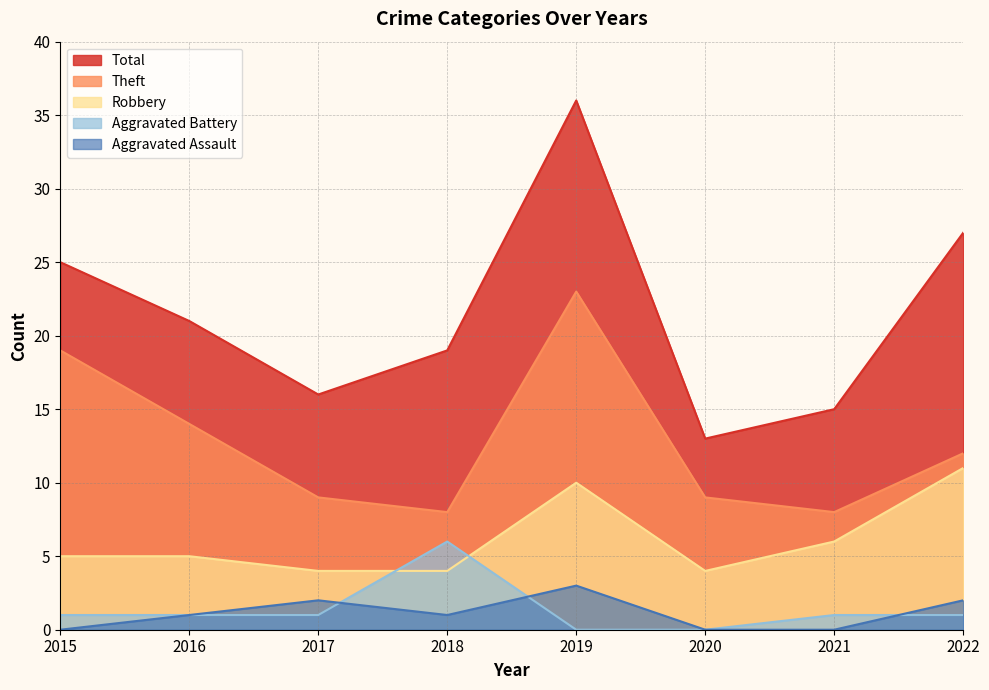

Between 2015 and 2019, which series saw the biggest shift?

Total